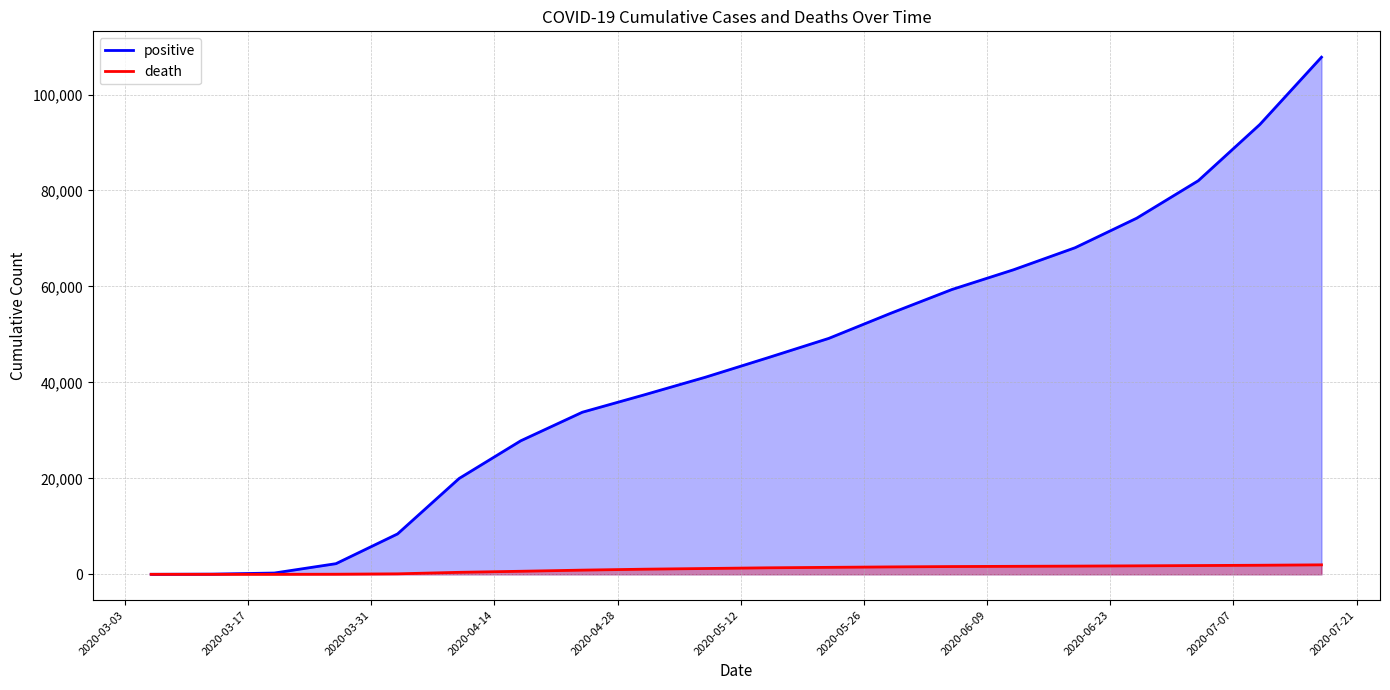

True or false: positive and death intersect in this chart.

False